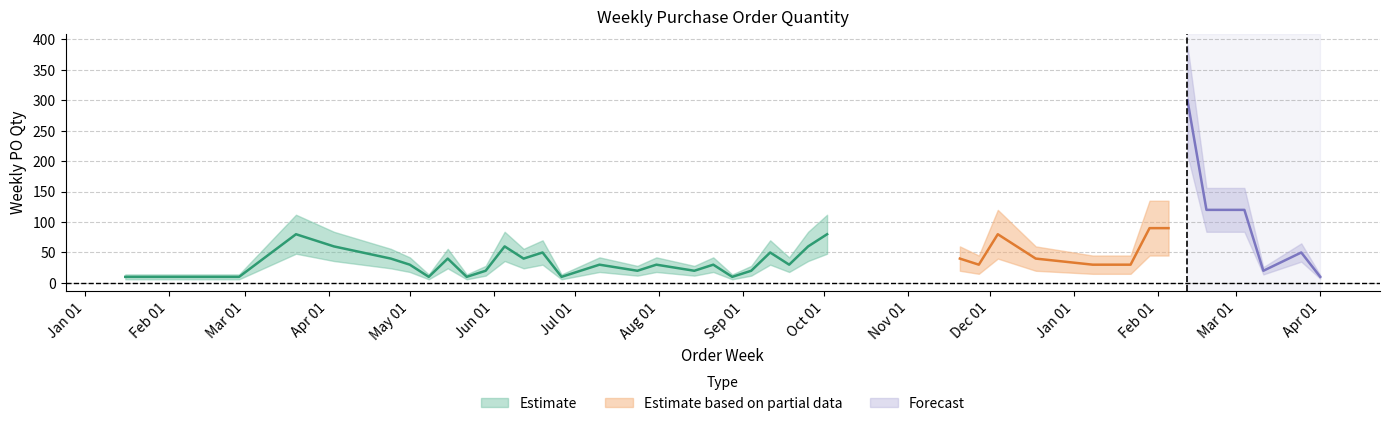

Reading left to right, what are all the values shown in this chart?

10	10	80	60	40	30	10	40	10	20	60	40	50	10	20	30	20	30	20	30	10	20	50	30	60	80	40	30	80	40	30	30	90	90	300	120	120	20	50	10